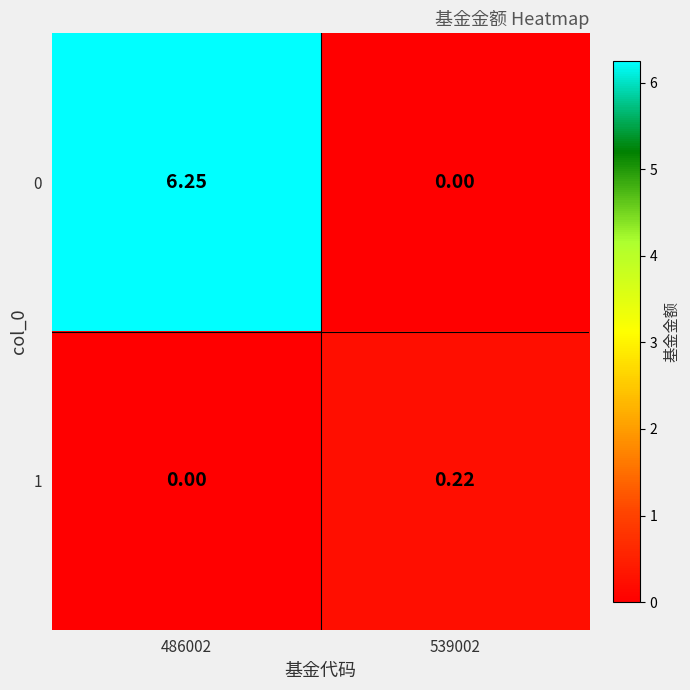

Reading left to right, list all the values displayed in this chart.

0: 486002=6.2	539002=0.0
1: 486002=0.0	539002=0.2